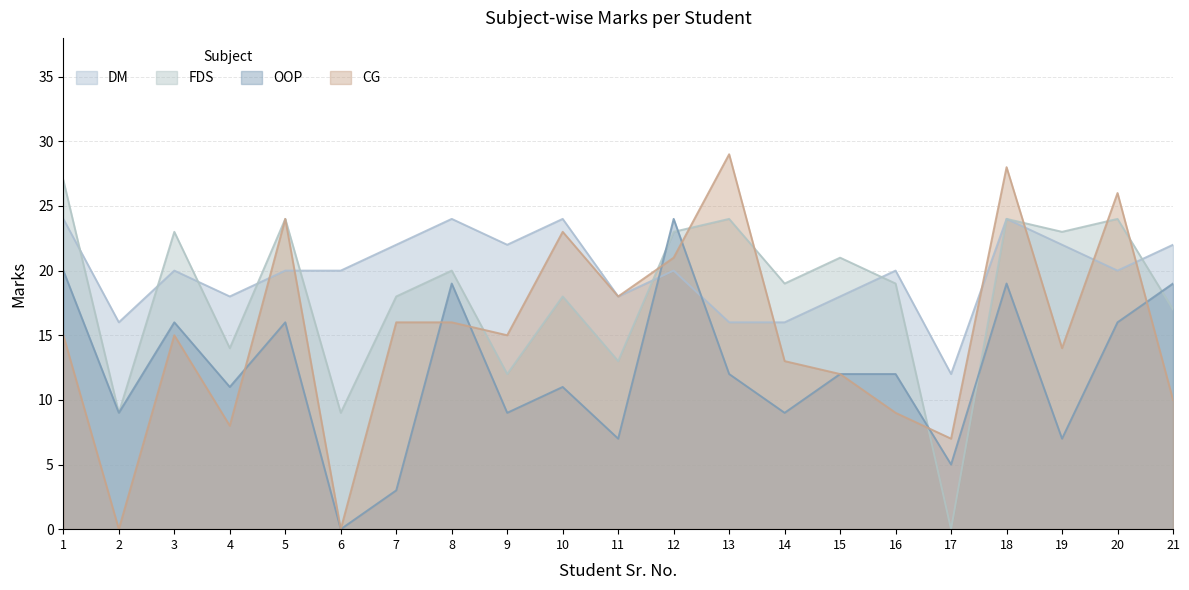

Between 12 and 18, which is larger?

18